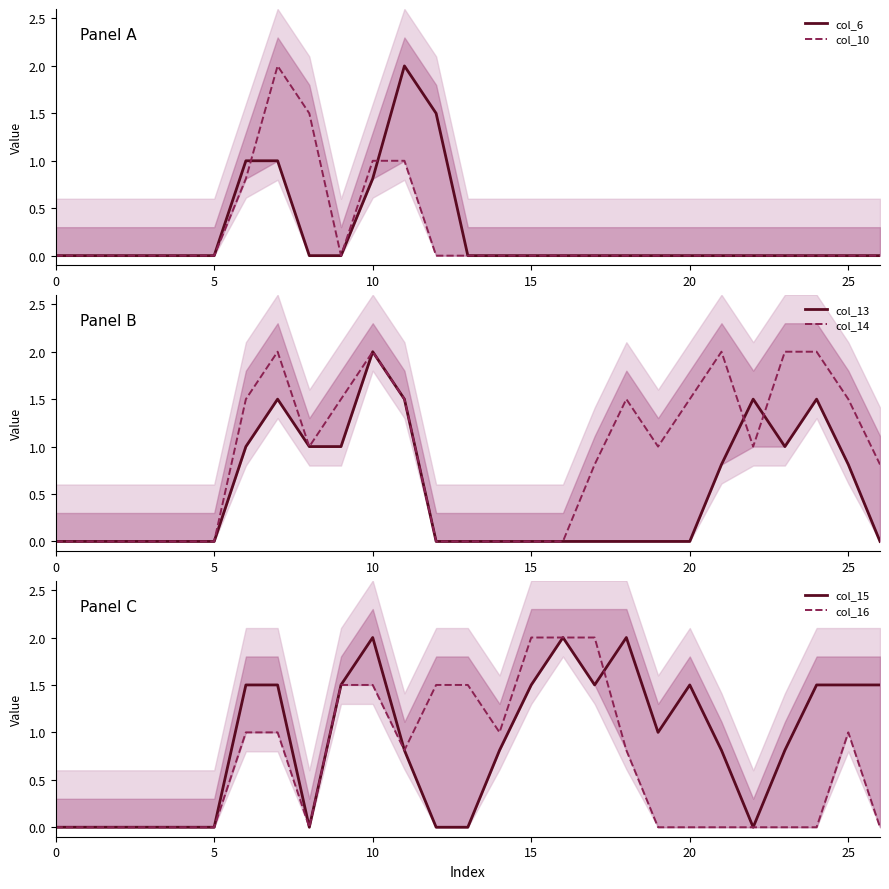

Between which two adjacent categories do col_14 and col_16 first intersect?

11 and 12